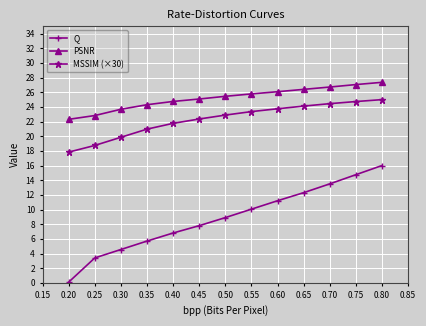

Rank the series by their average value, from highest to lowest.

PSNR, MSSIM (×30), Q